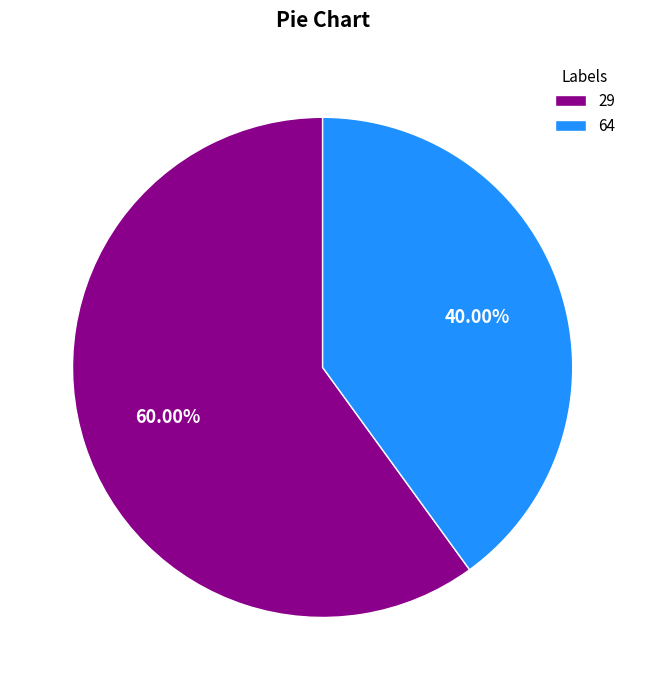

What percentage is the 64 slice, to the nearest percent?

40%